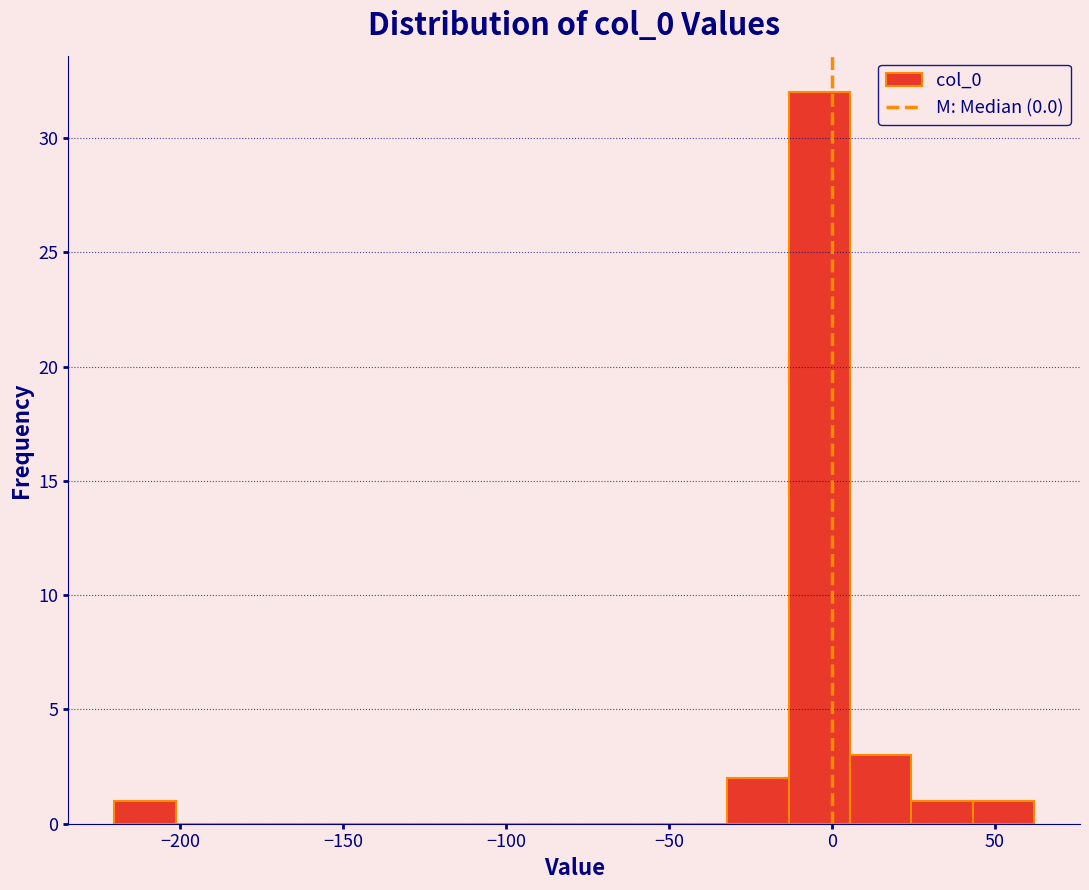

Read against the x-axis, roughly where is the centre of the tallest bar?

-5